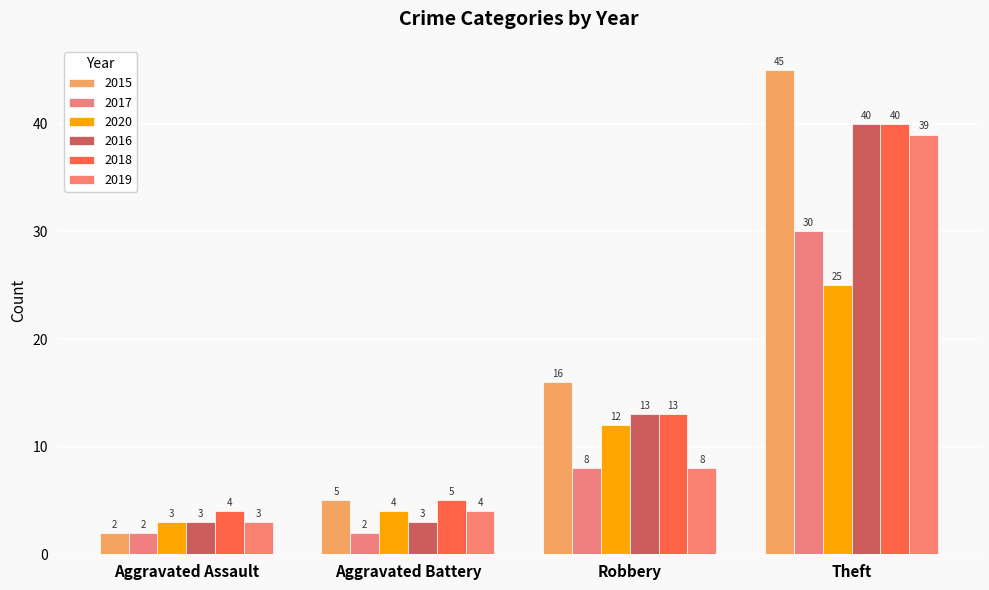

What is the value of the 2015 bar at the 3rd from the left?

16